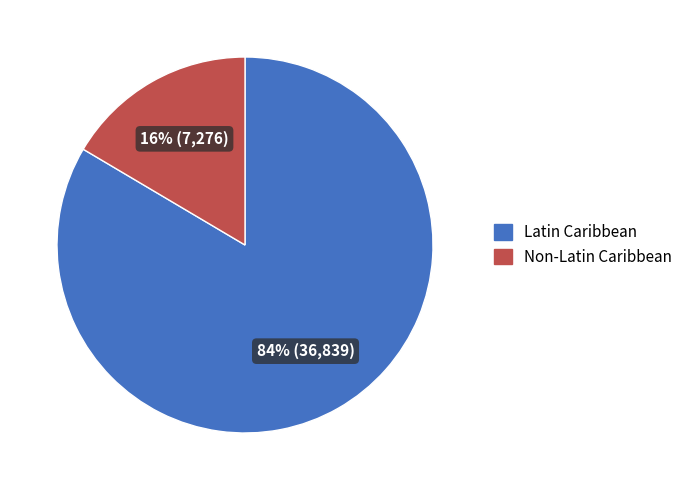

The Non-Latin Caribbean slice represents 7% of the pie. True or false?

False